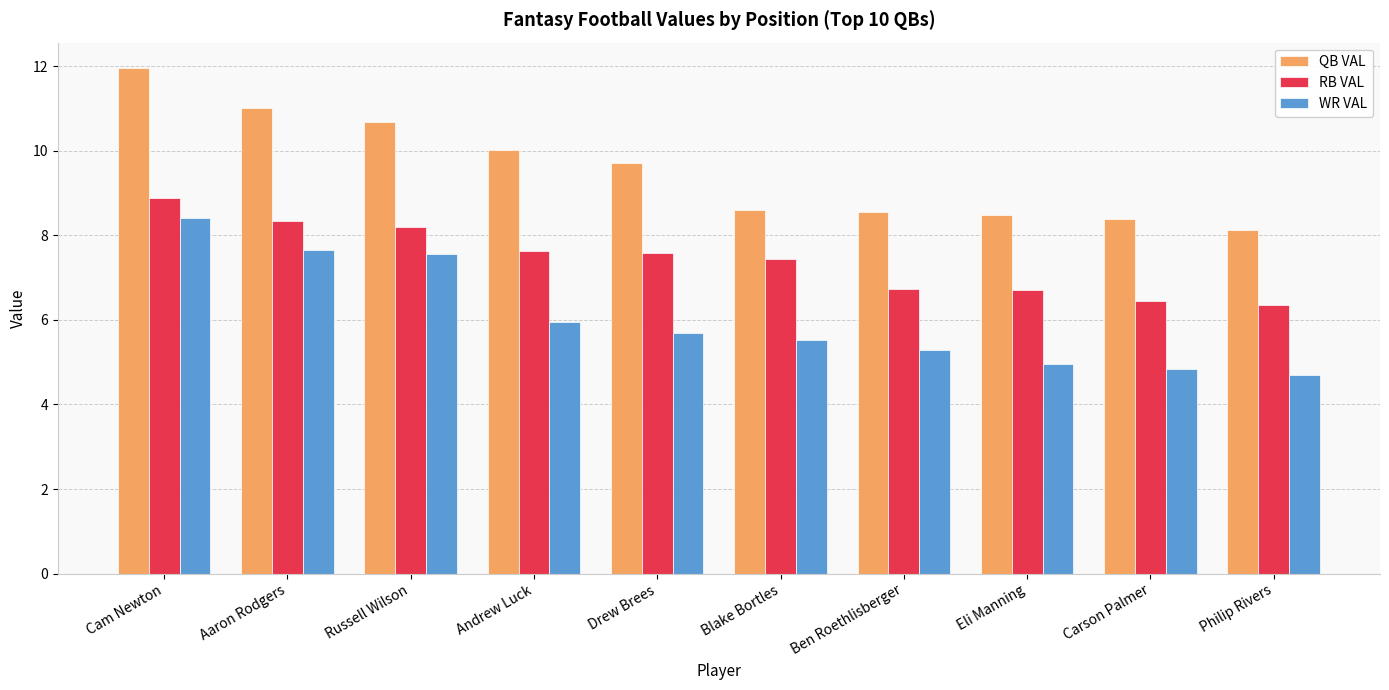

What is the minimum value for WR VAL?

4.7